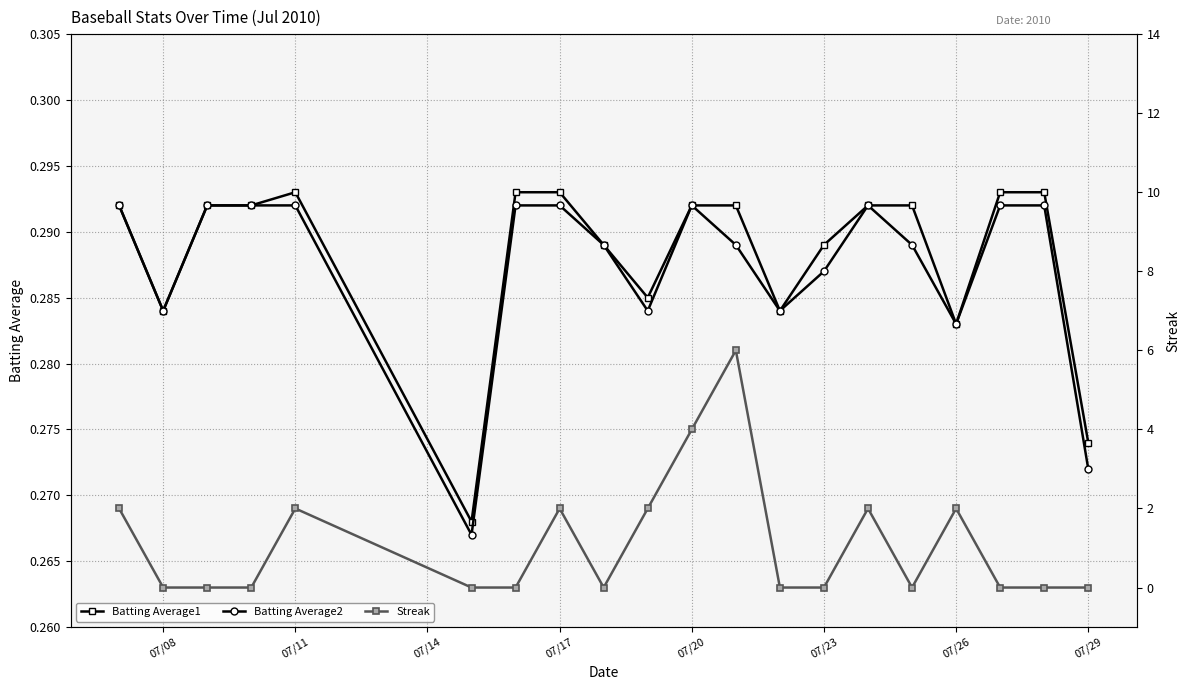

Where is the first local minimum for Batting Average1?

07/08